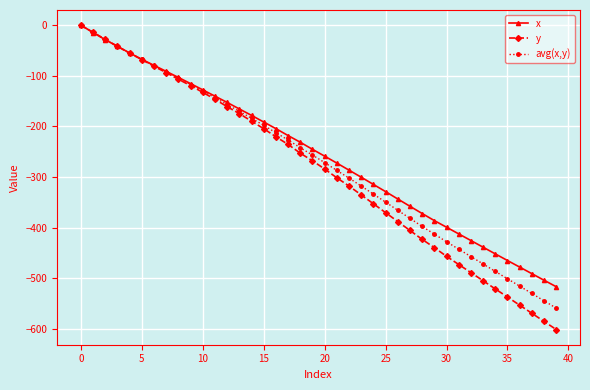

What is the value of the y point at the 3rd from the left?

-28.0